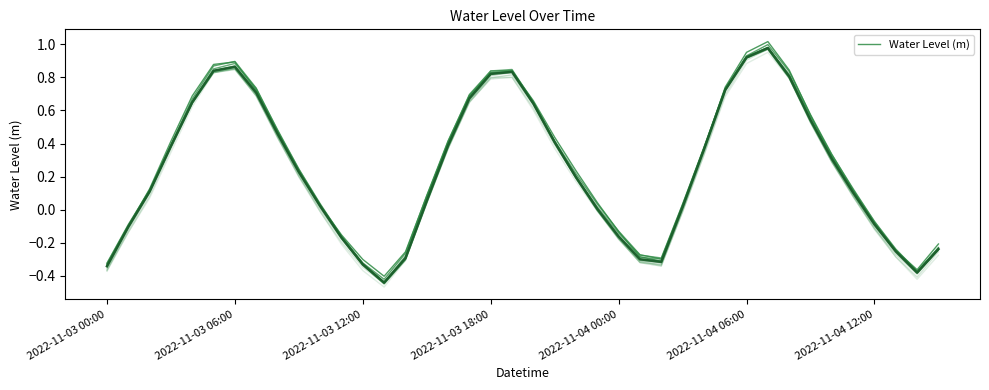

True or false: there are more than 1 points higher than both neighbors.

True